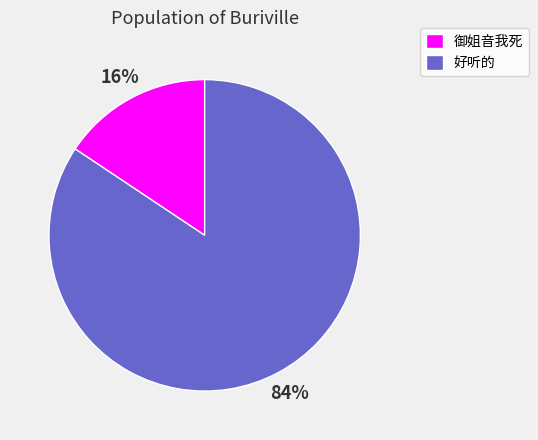

Which slice is the largest?

好听的